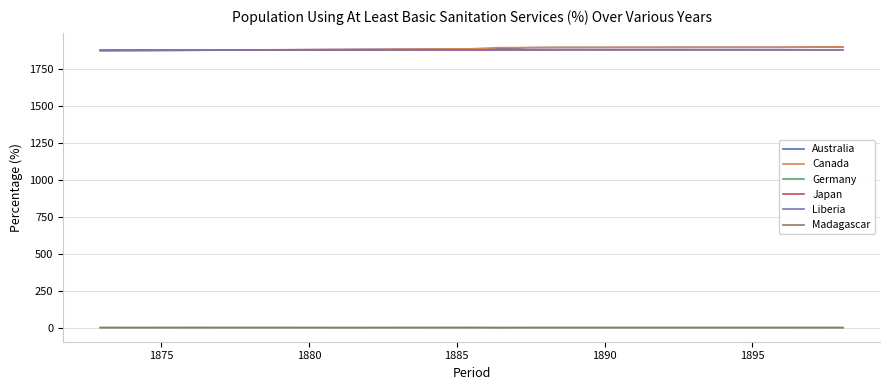

What are all the series names shown in the legend?

Australia, Canada, Germany, Japan, Liberia, Madagascar